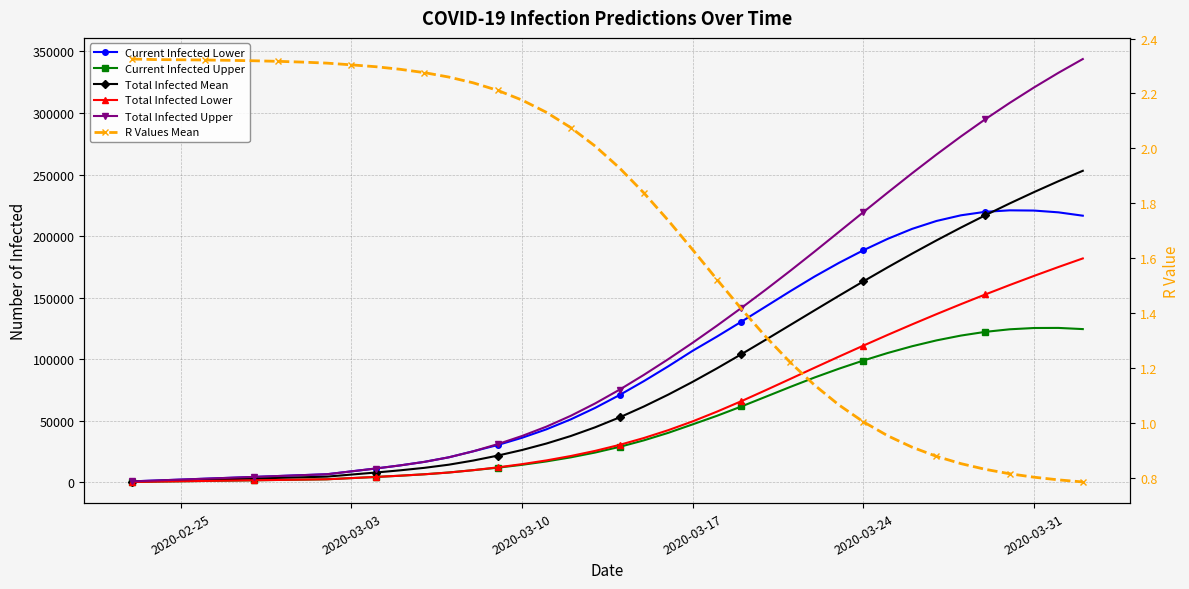

What is the average value of the Current Infected Upper series?

47427.6